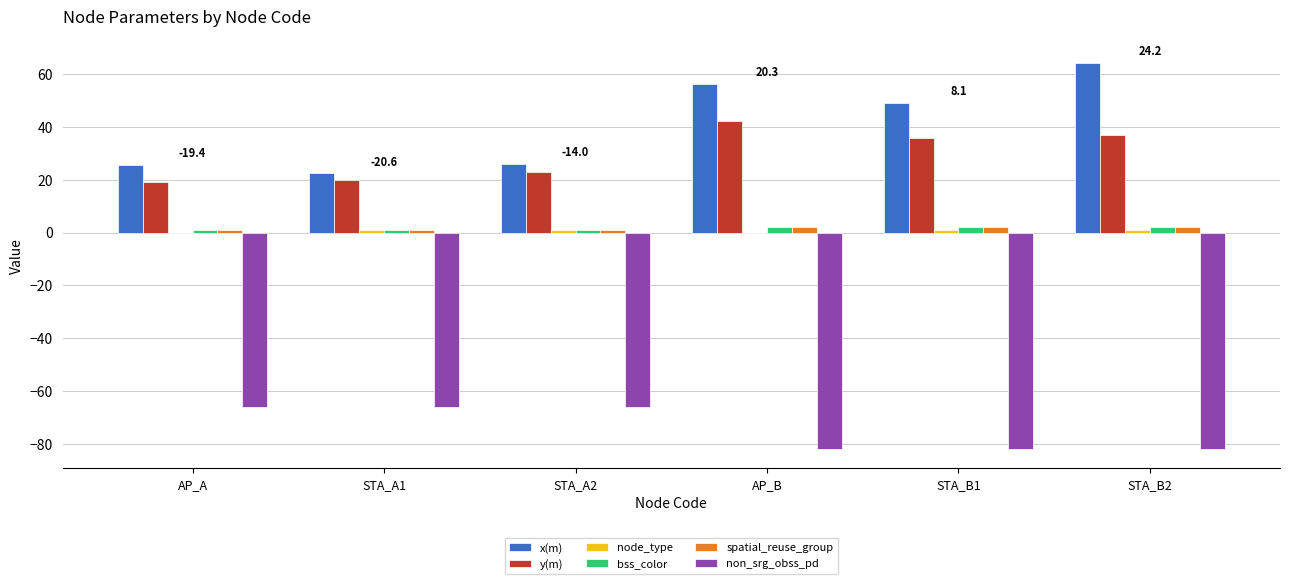

What is the sum of all bss_color values?

9.0